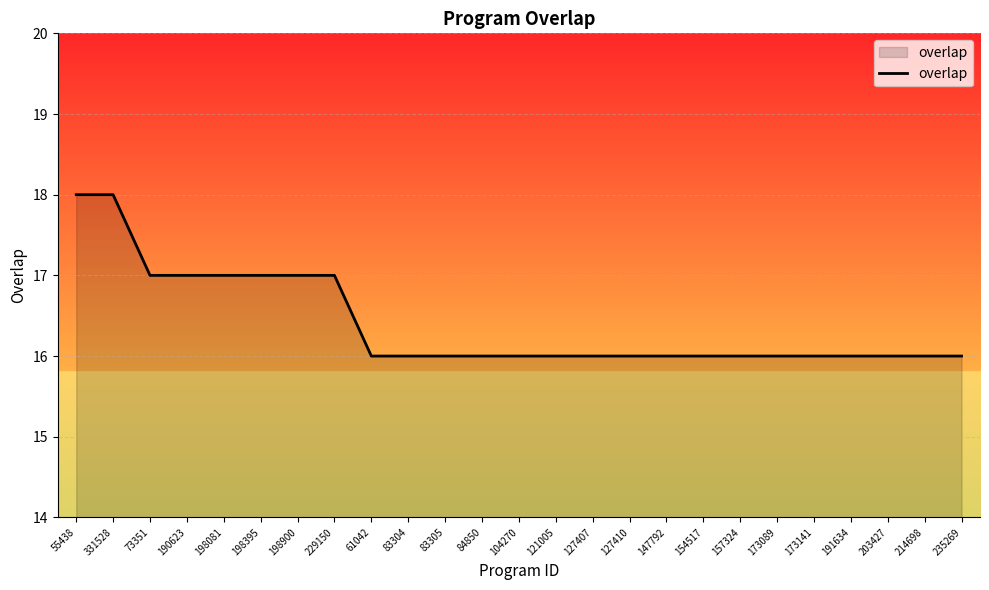

What position from the right is 203427?

3